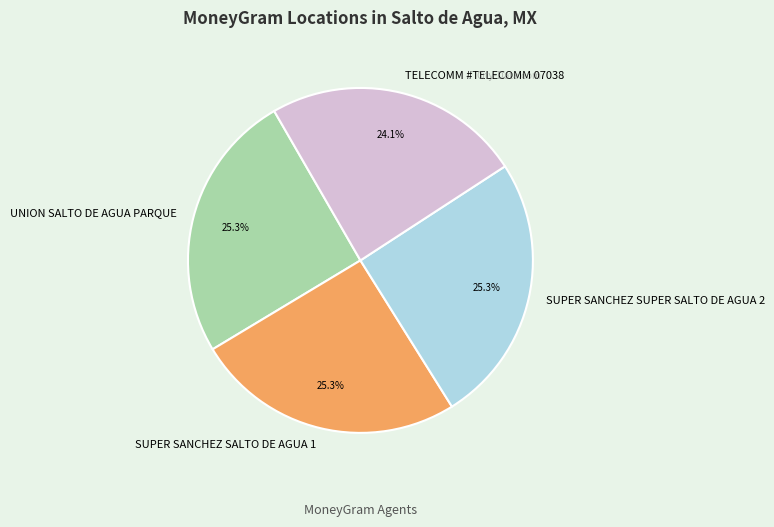

To the nearest percent, what portion does TELECOMM #TELECOMM 07038 represent?

24%